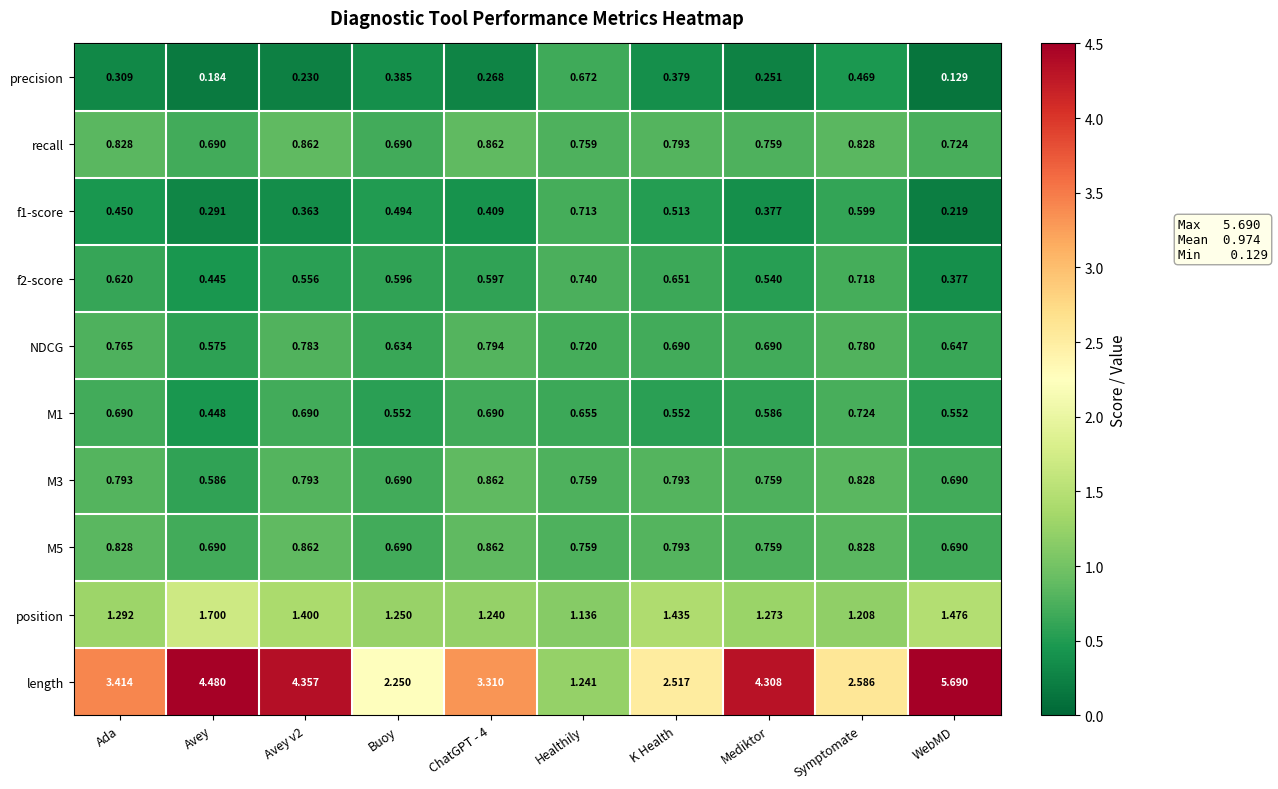

Which category has the lowest value in the NDCG series?

Avey